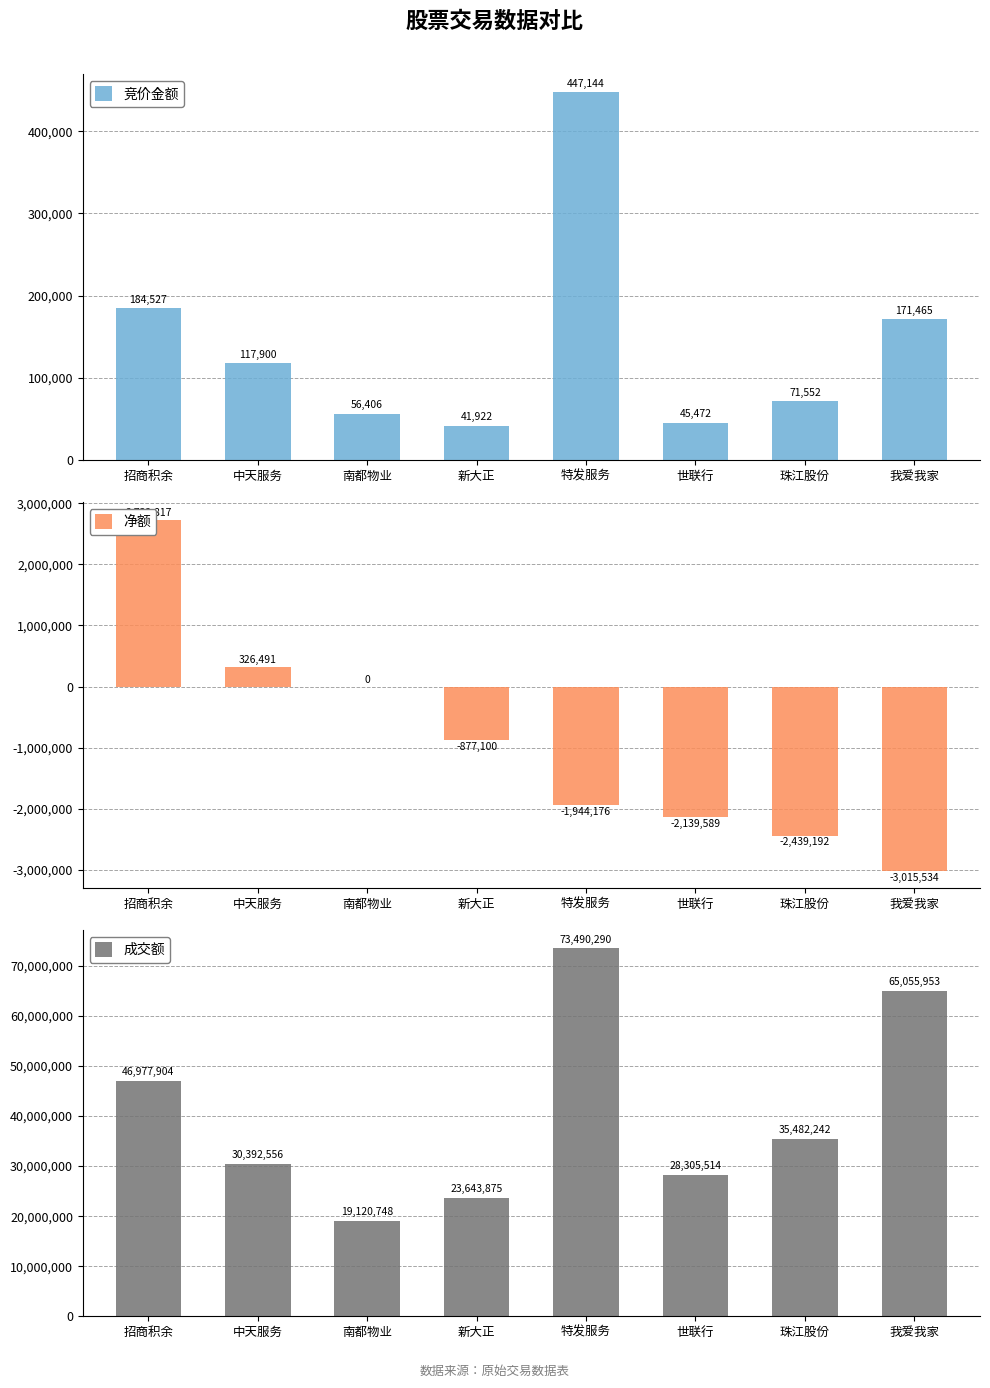

What is the smallest value displayed?

-3015534